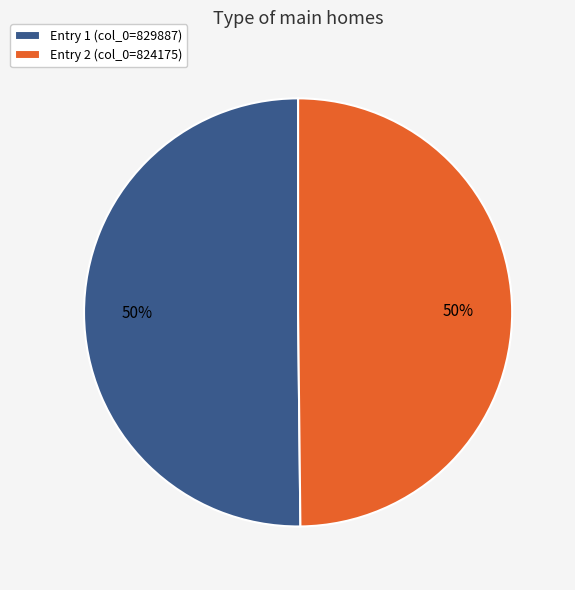

Approximately how many times larger is the value at Entry 2 (col_0=824175) compared to Entry 1 (col_0=829887)?

1.0